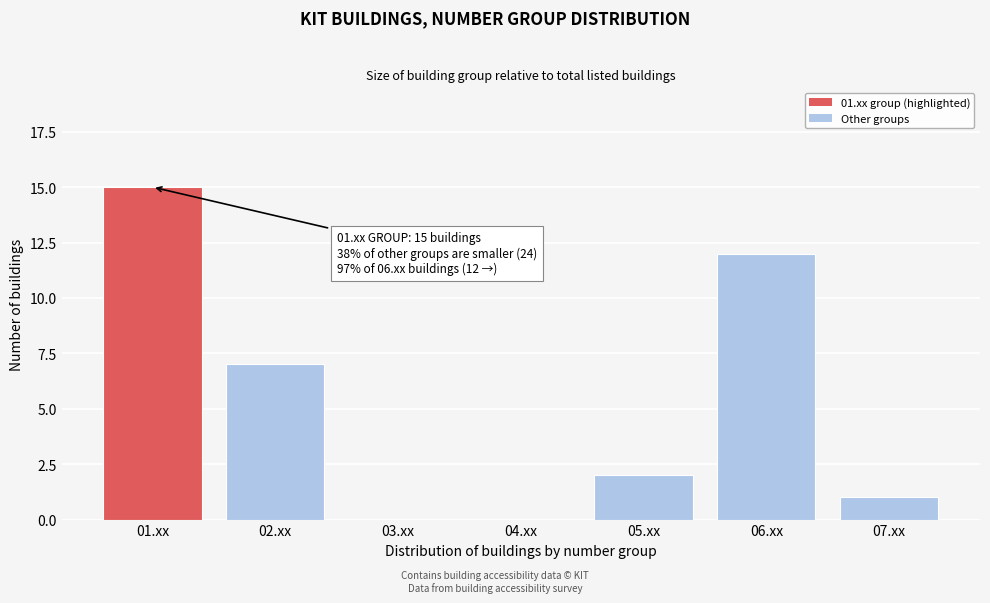

Reading right to left, transcribe all the data shown in this chart.

07.xx=1	06.xx=12	05.xx=2	04.xx=0	03.xx=0	02.xx=7	01.xx=15